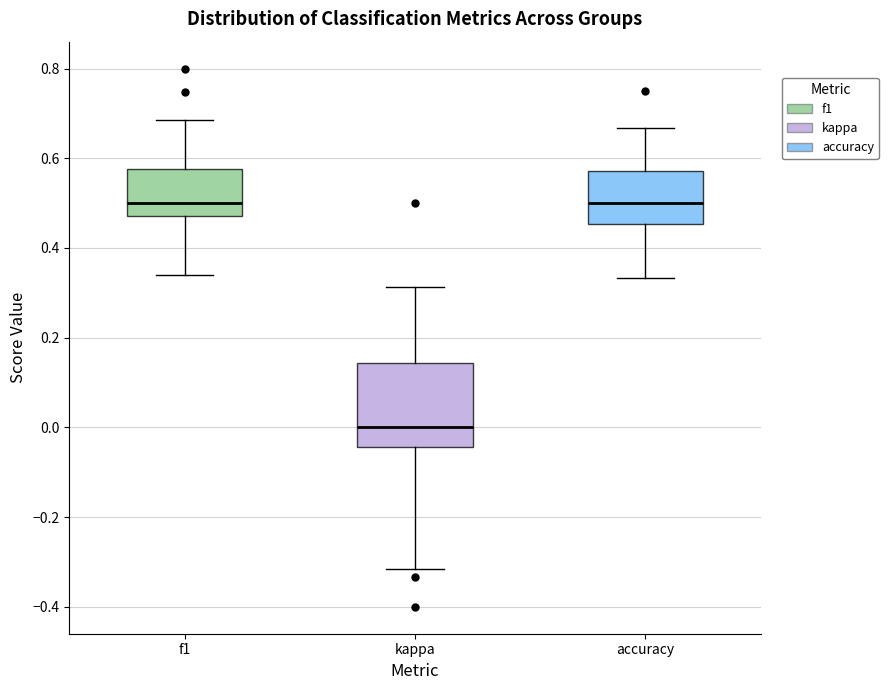

Where does the lower whisker of the box for kappa end on the y-axis? The values are not printed on the chart, so give them approximately, as read against the axis.

-0.32